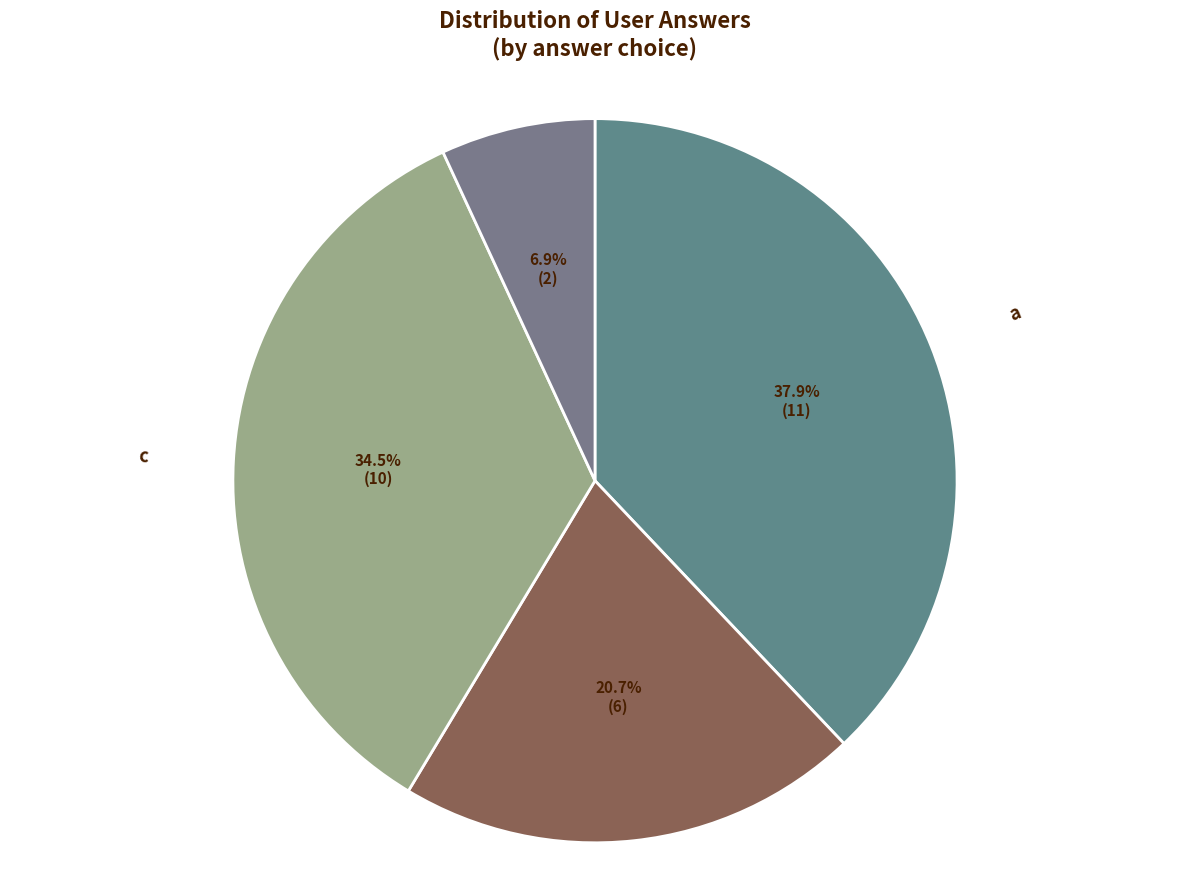

To the nearest percent, what is the average slice percentage?

25%